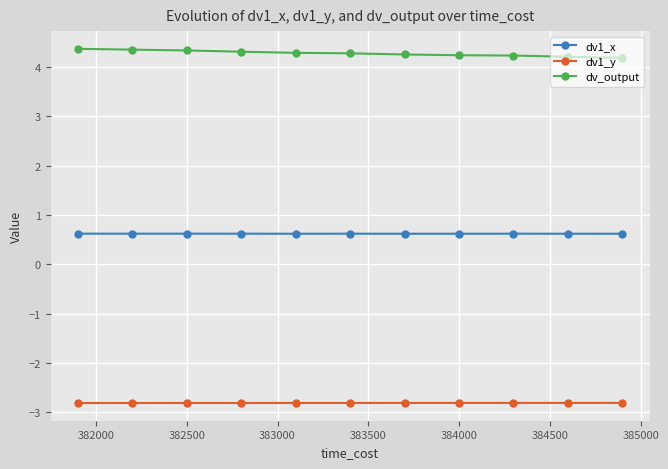

True or false: dv1_x has more than 0 points higher than both neighbors.

True